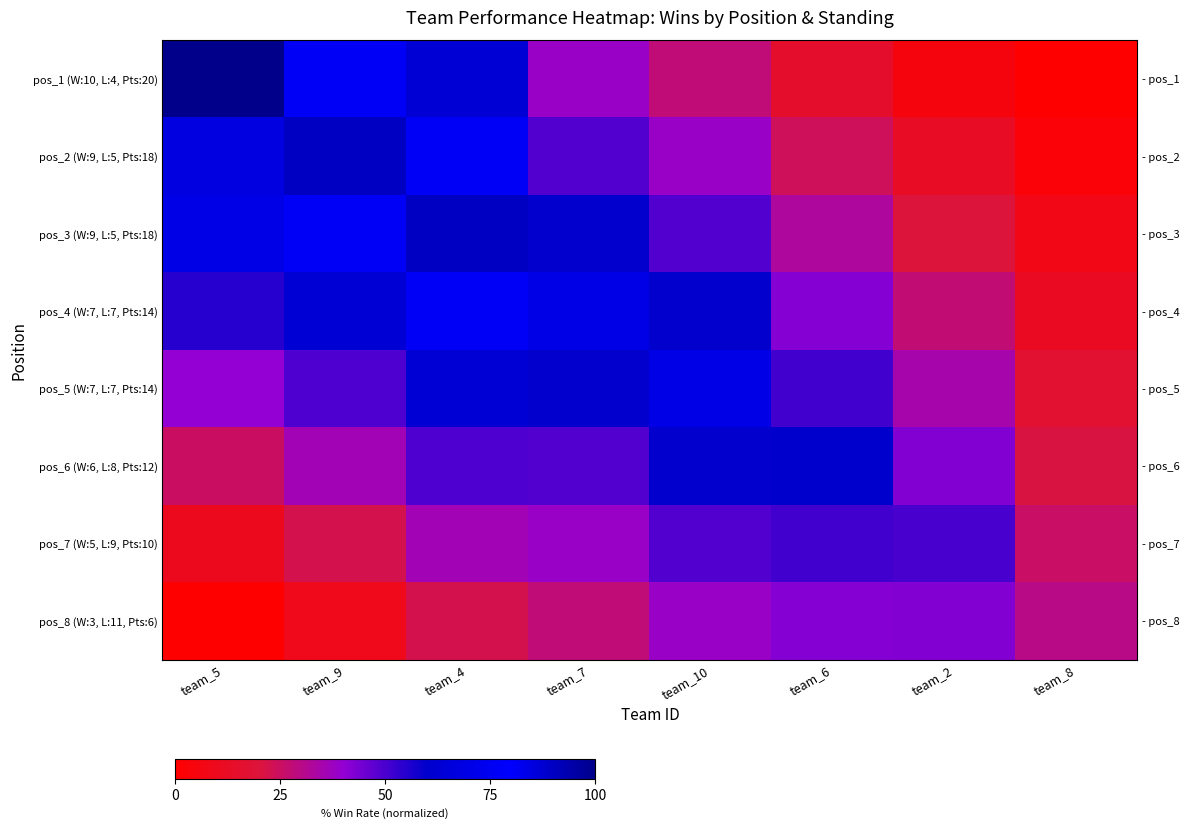

What is the difference between the maximum and minimum values in the pos_2 (W:9, L:5, Pts:18) series?

87.0